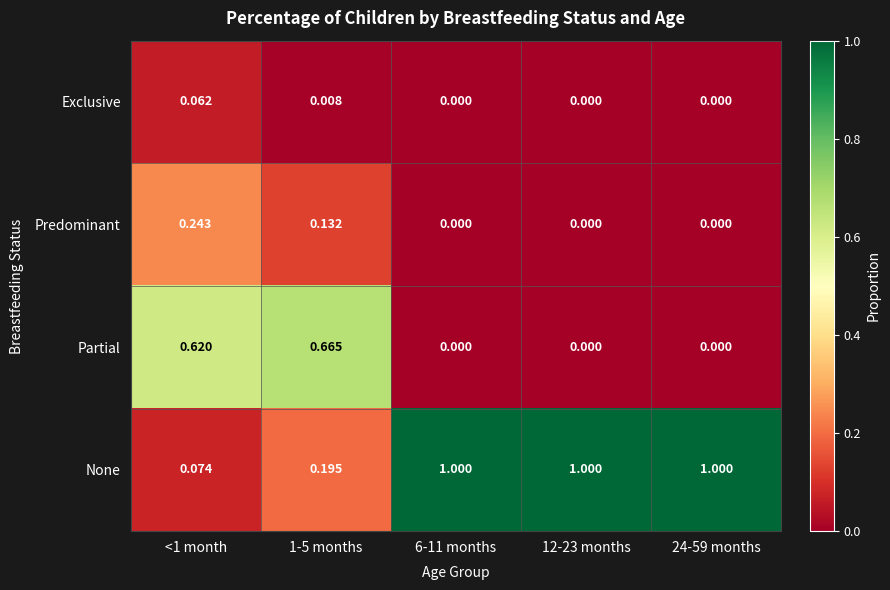

Is the value of Partial at 12-23 months greater than the value of Exclusive at <1 month?

No